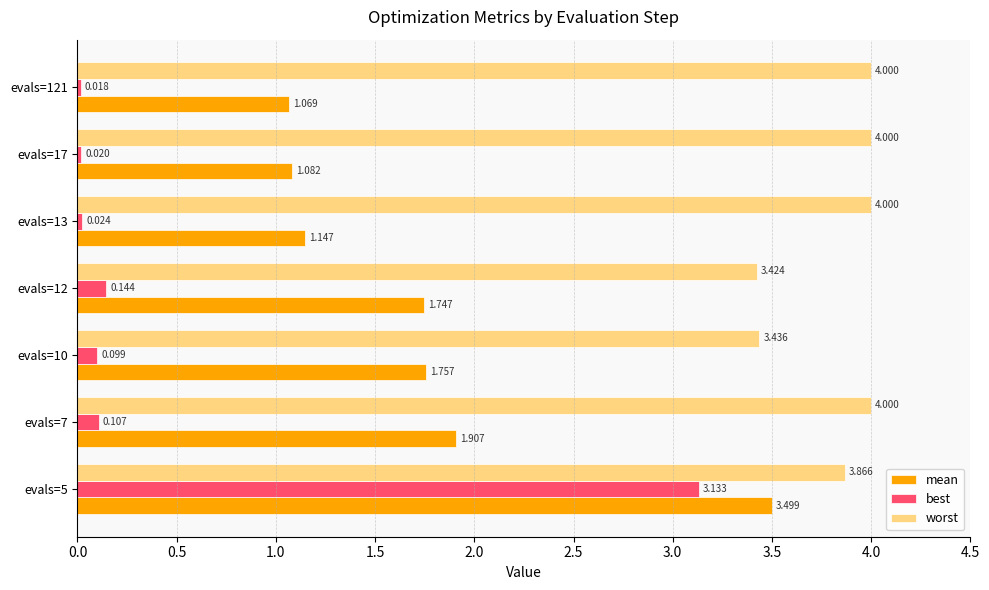

Which series has the largest total across all categories?

worst